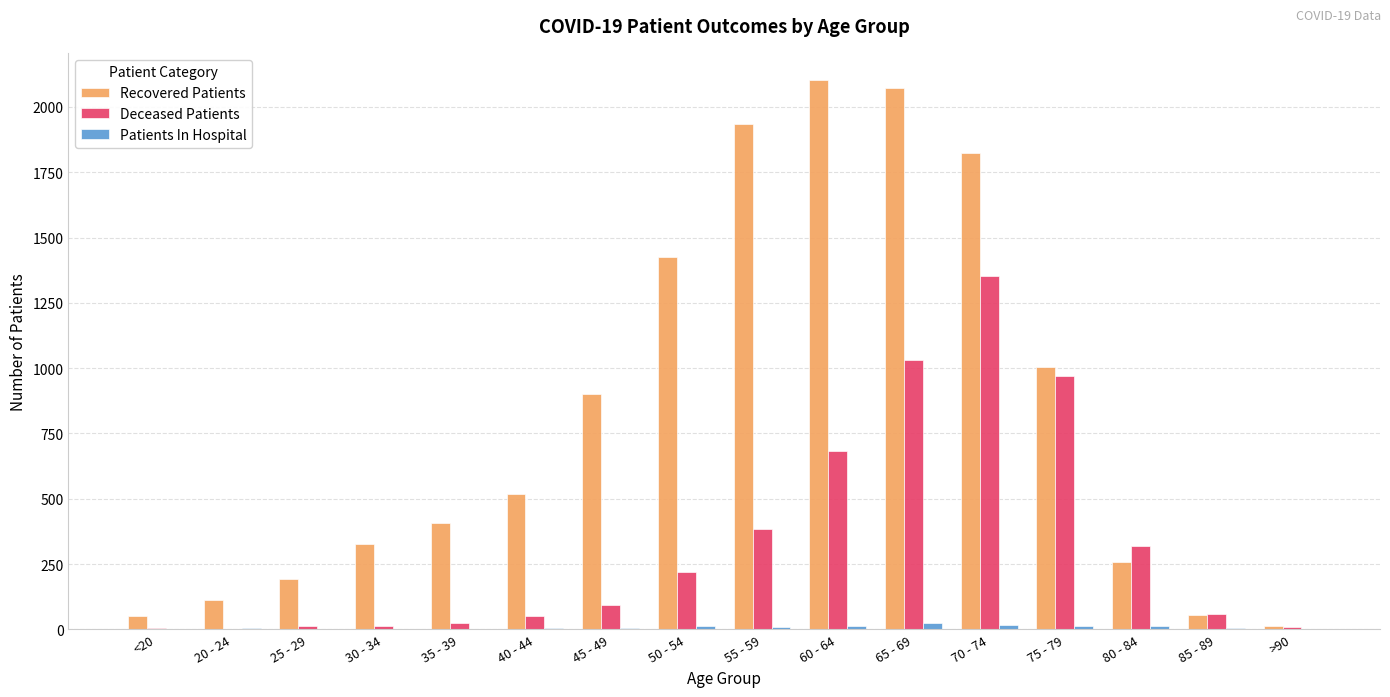

Which series has the largest total across all categories?

Recovered Patients